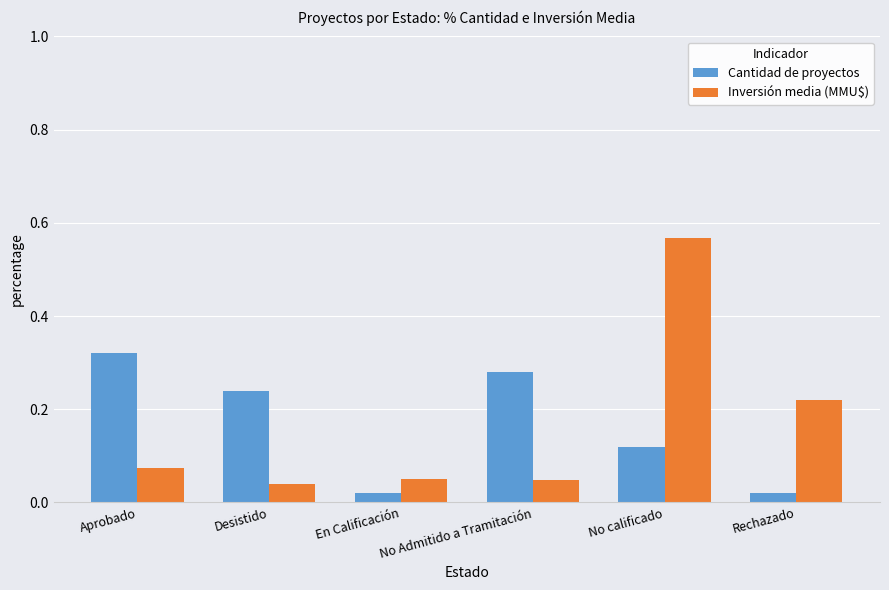

Which series has the largest range (max minus min)?

Inversión media (MMU$)